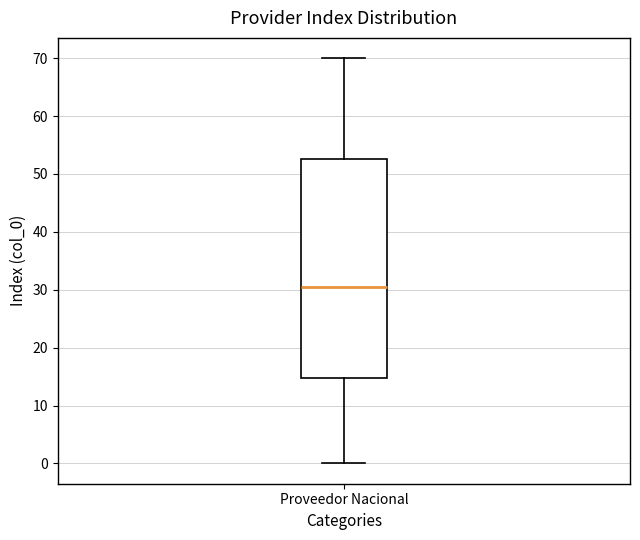

Where is the lower edge of the box for Proveedor Nacional on the y-axis? The values are not printed on the chart, so give them approximately, as read against the axis.

15